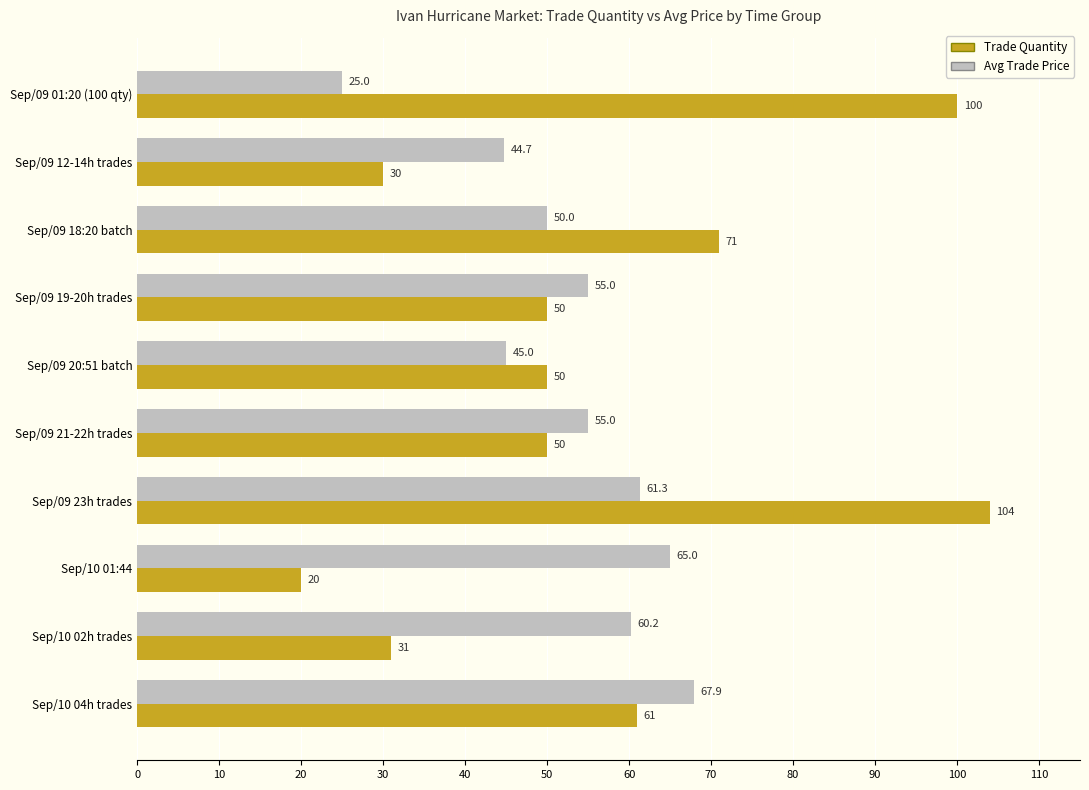

Rank the series at Sep/10 04h trades from highest to lowest value.

Avg Trade Price, Trade Quantity